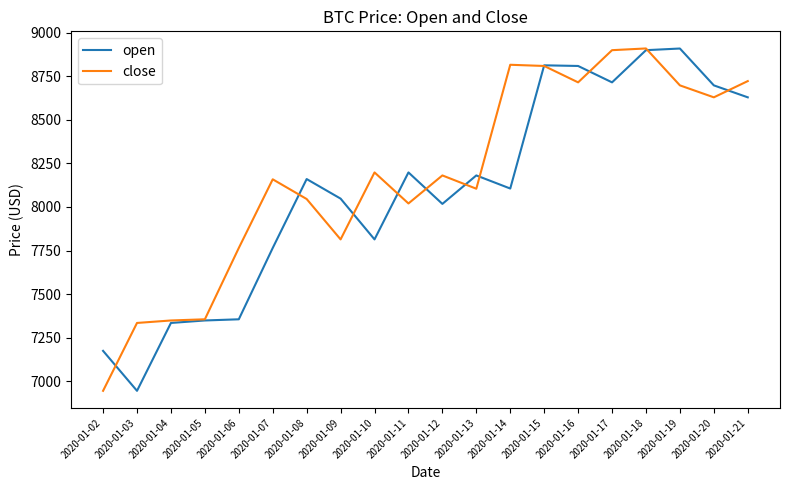

What is the smallest value displayed?

6945.0